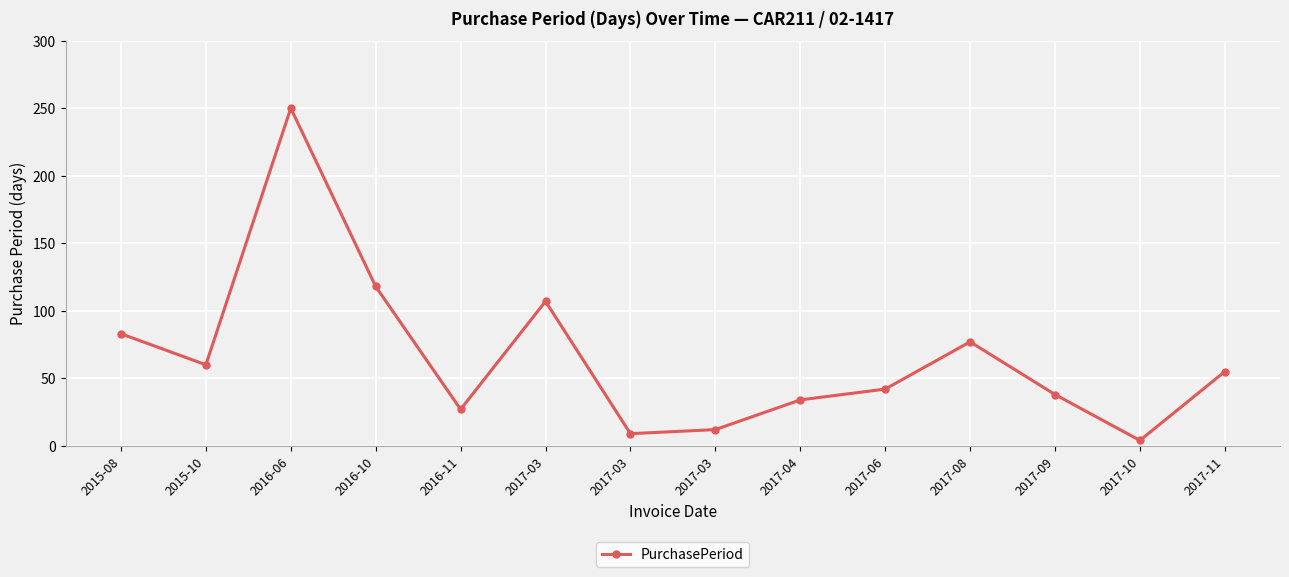

Reading left to right, list all the values displayed in this chart.

2015-08=83	2015-10=60	2016-06=250	2016-10=118	2016-11=27	2017-03=107	2017-03=9	2017-03=12	2017-04=34	2017-06=42	2017-08=77	2017-09=38	2017-10=4	2017-11=55